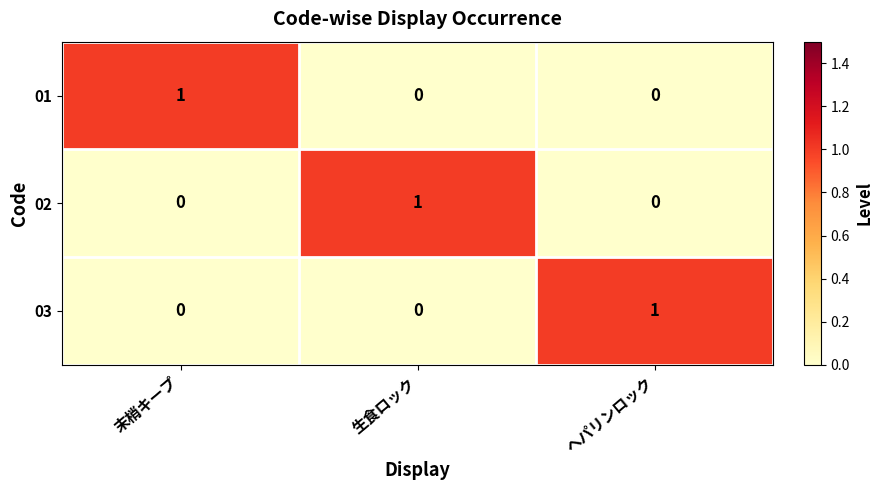

Is the value of 03 at 末梢キープ greater than the value of 01 at 末梢キープ?

No